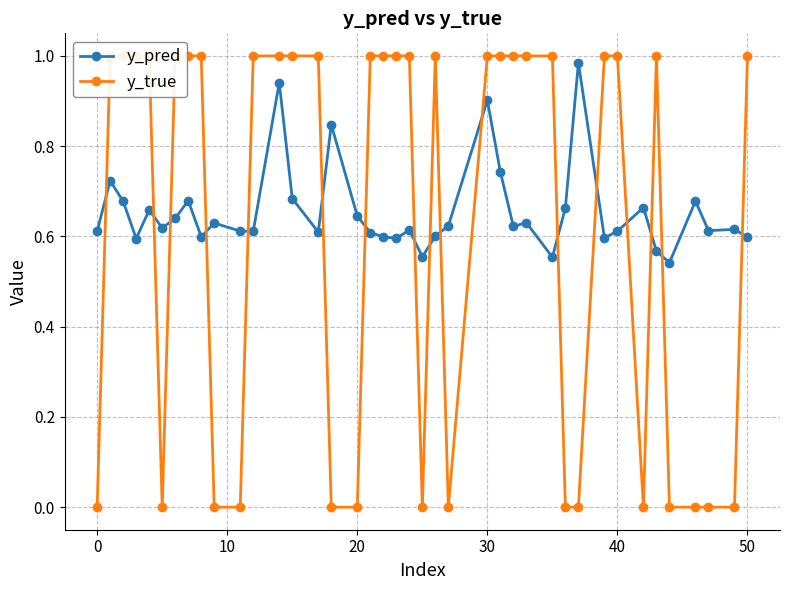

True or false: y_pred has more than 0 points higher than both neighbors.

True